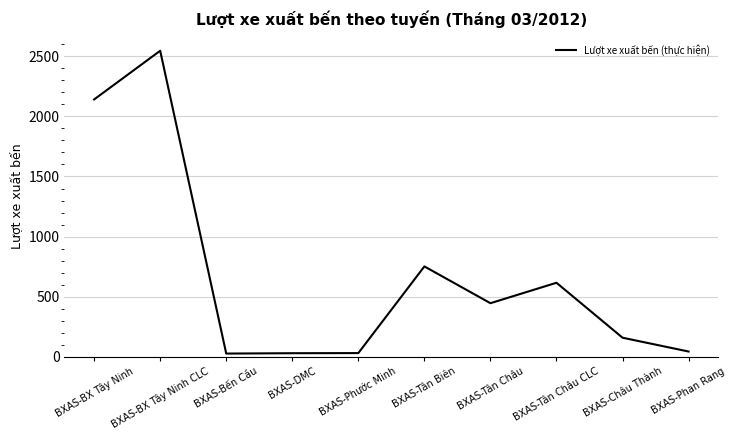

At which label is the value closest to 1286?

BXAS-Tân Biên